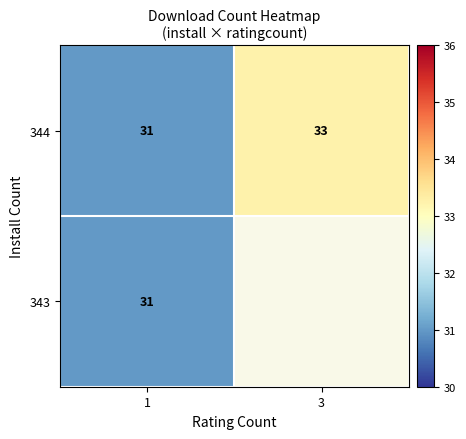

List the labels in order of 344 value, smallest first.

1, 3